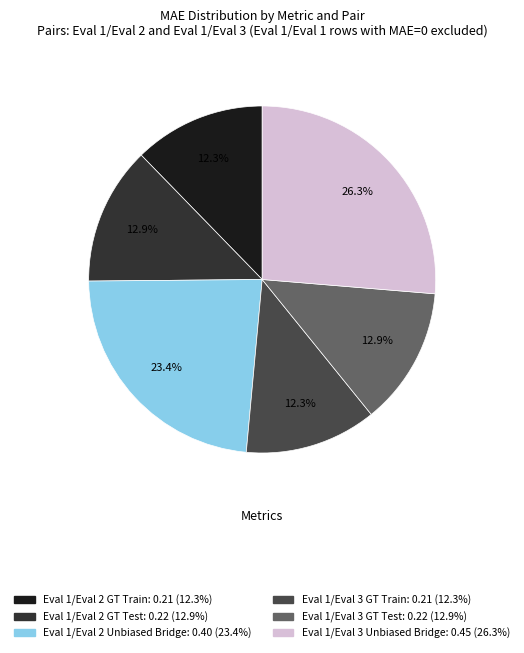

How many slices are in this pie chart?

6